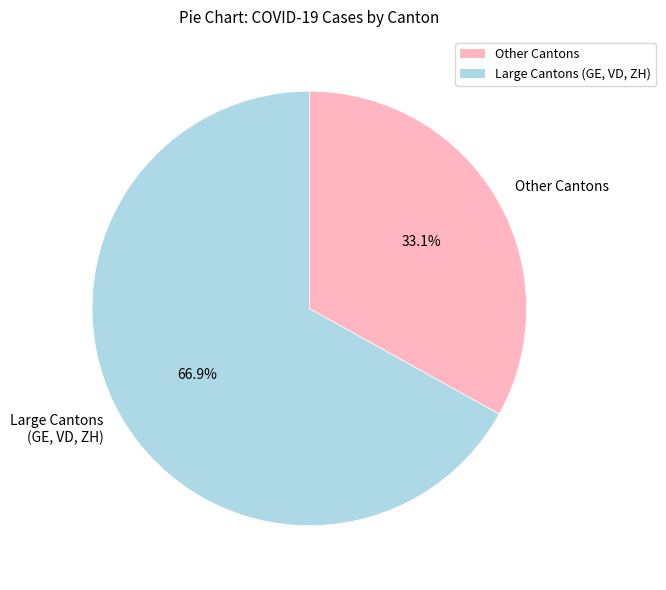

Is the sum of Large Cantons (GE, VD, ZH) and Other Cantons greater than half?

Yes